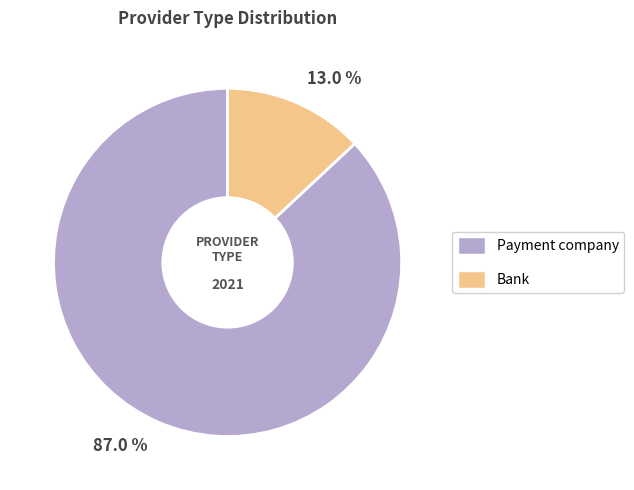

Combined, what portion of the pie is 87.0 % and 13.0 %?

100.0%